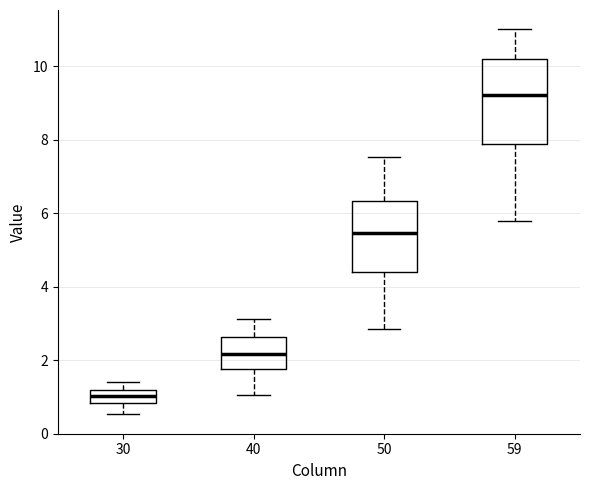

Where does the median line of the box at x = 59 sit on the y-axis? The values are not printed on the chart, so give them approximately, as read against the axis.

9.2